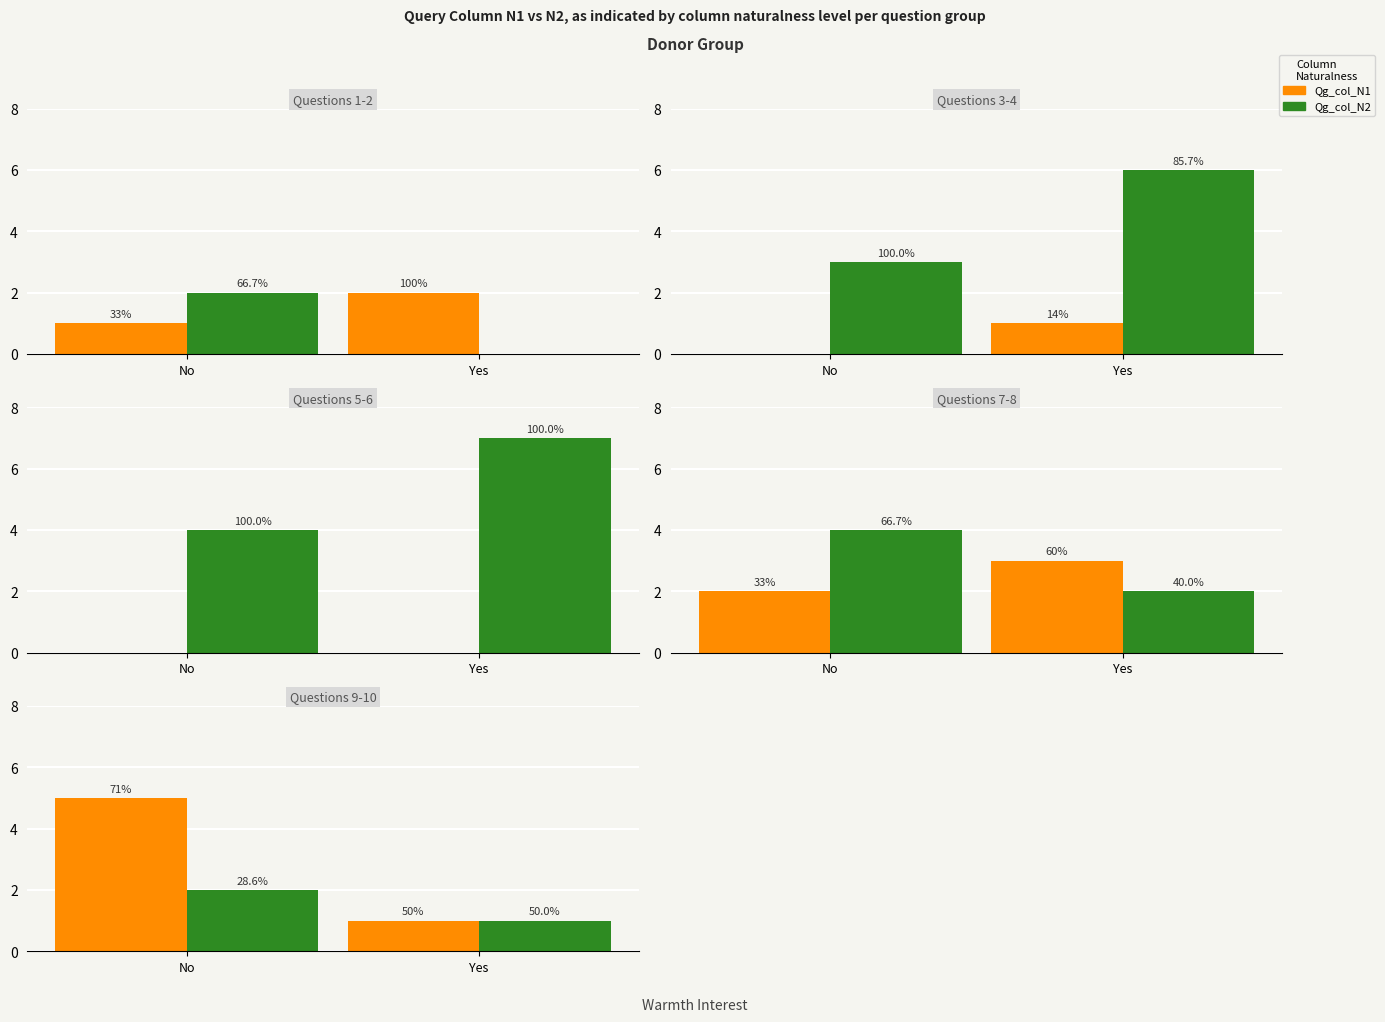

Is it true that Qg_col_N2 equals 1 at No?

False